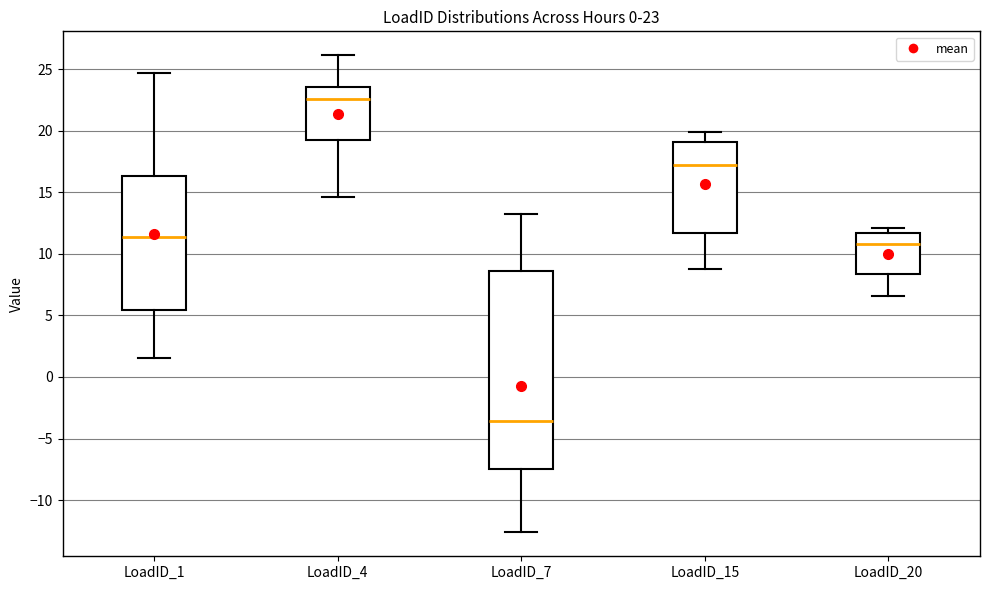

Comparing the boxes themselves (not the whiskers), which one is the tallest?

LoadID_7